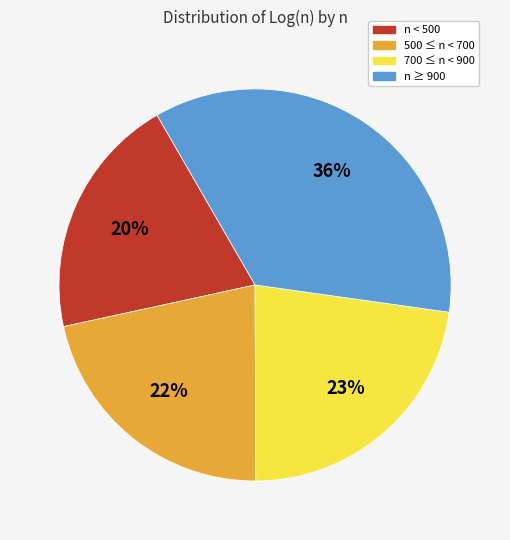

Is there any slice that represents more than half of the pie?

No